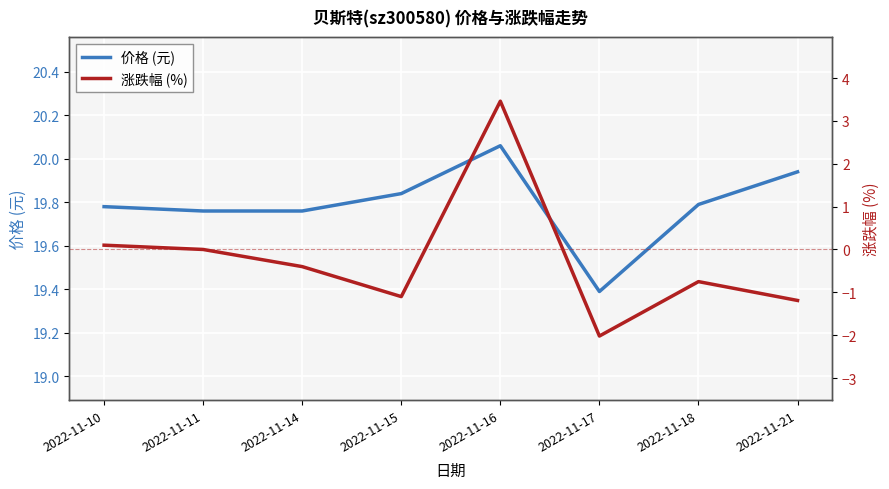

How many values in the 涨跌幅 (%) series exceed 0?

2